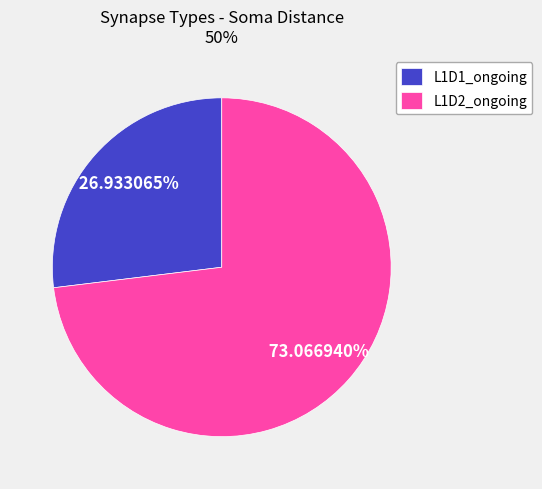

Which category has the smallest portion of the pie?

L1D1_ongoing